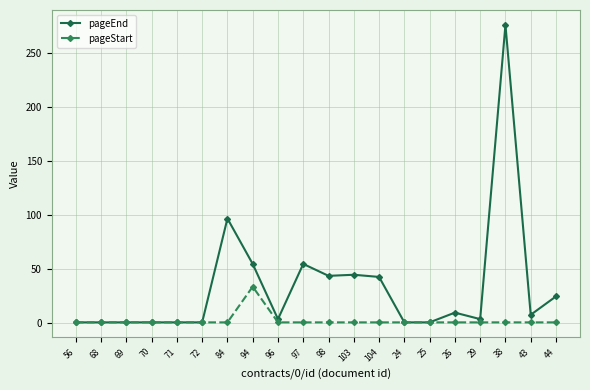

List the series in order of their overall mean, highest first.

pageEnd, pageStart